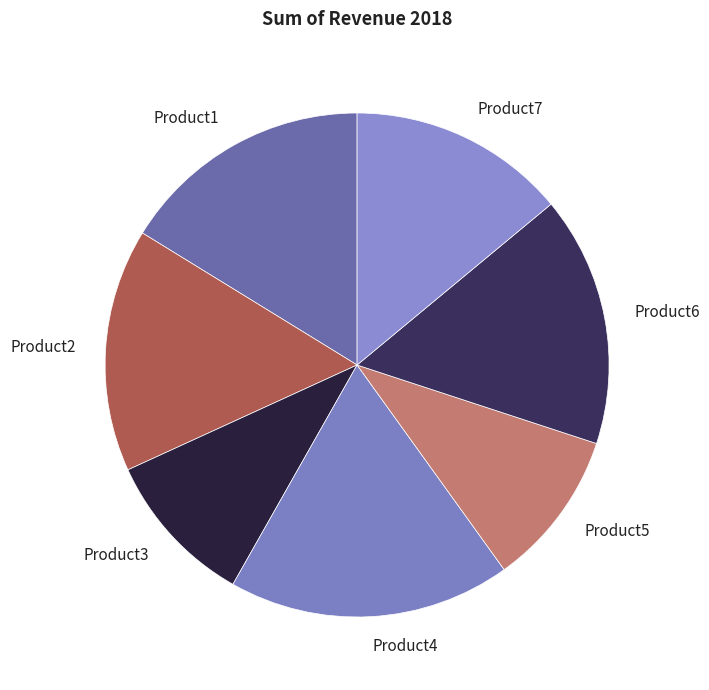

Is it true that Product4 is 18% of the pie?

True